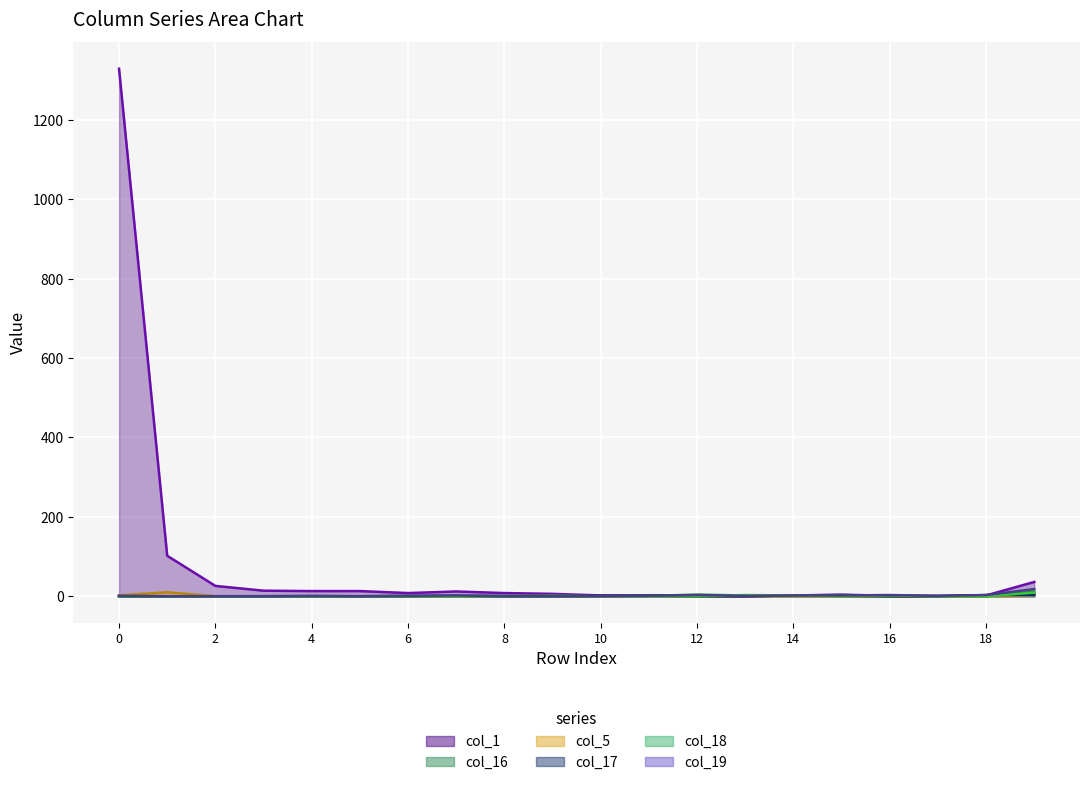

At which label does col_17 reach its peak?

19